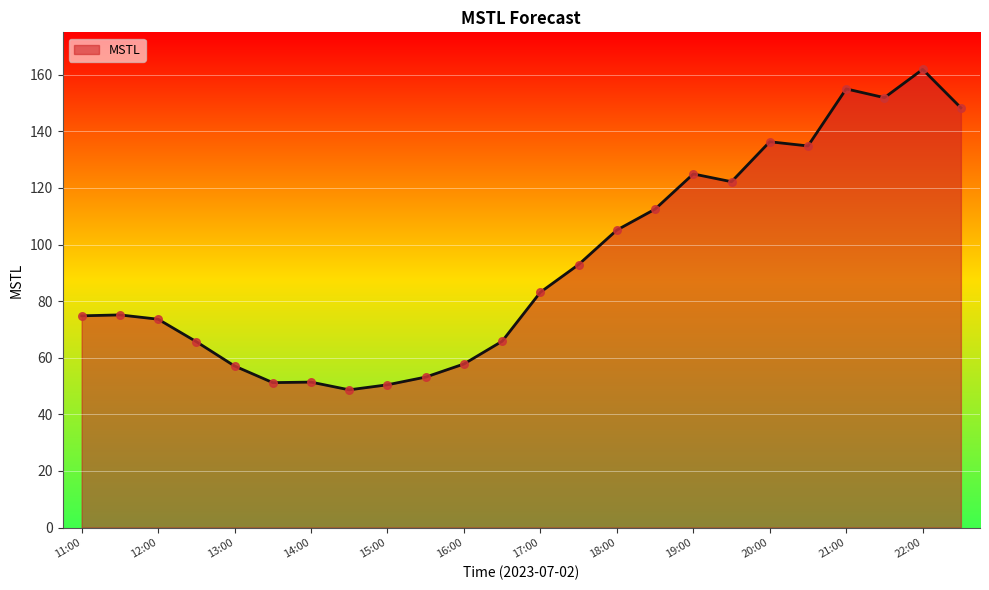

What is the maximum value shown in the chart?

161.9